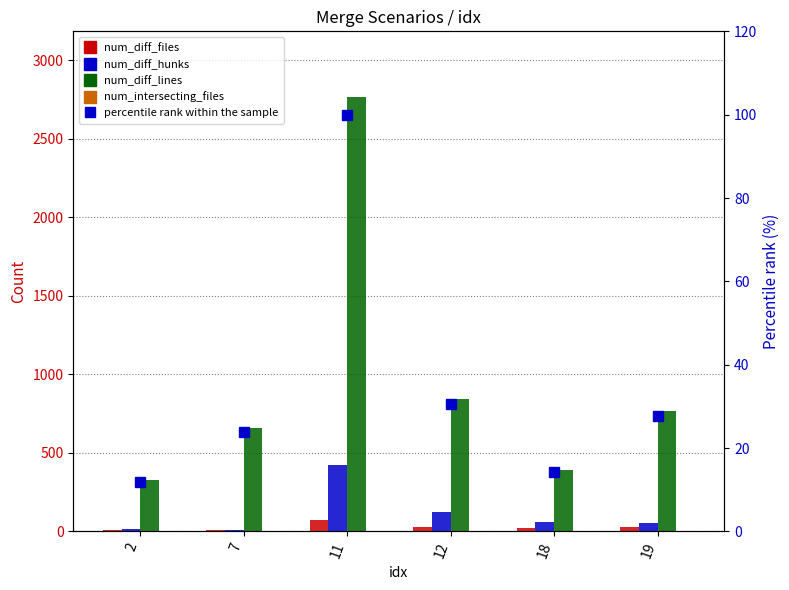

Where does the num_diff_hunks series first go above 60?

11